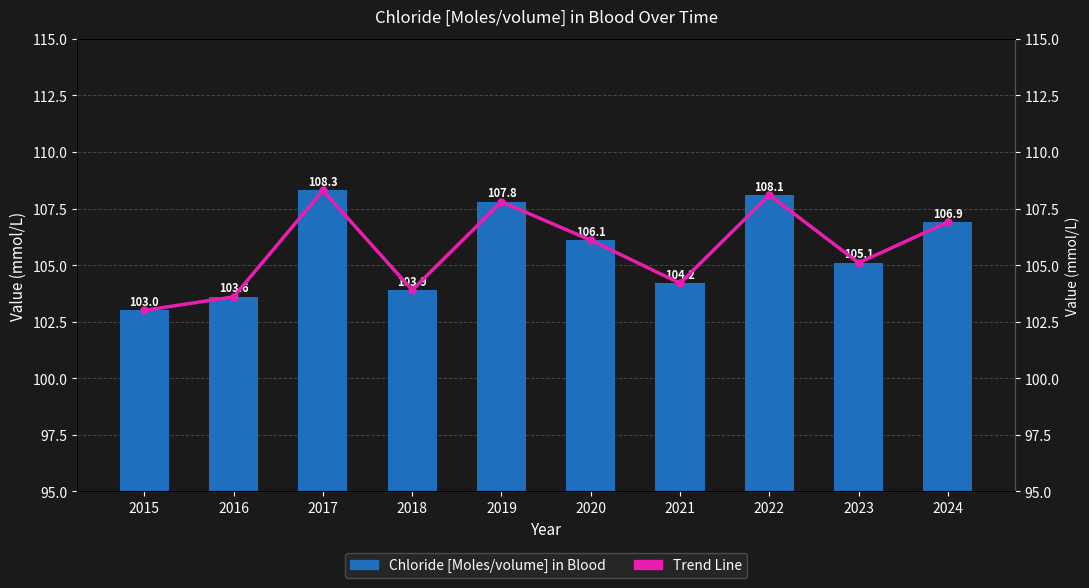

Does the chart contain any negative values?

No